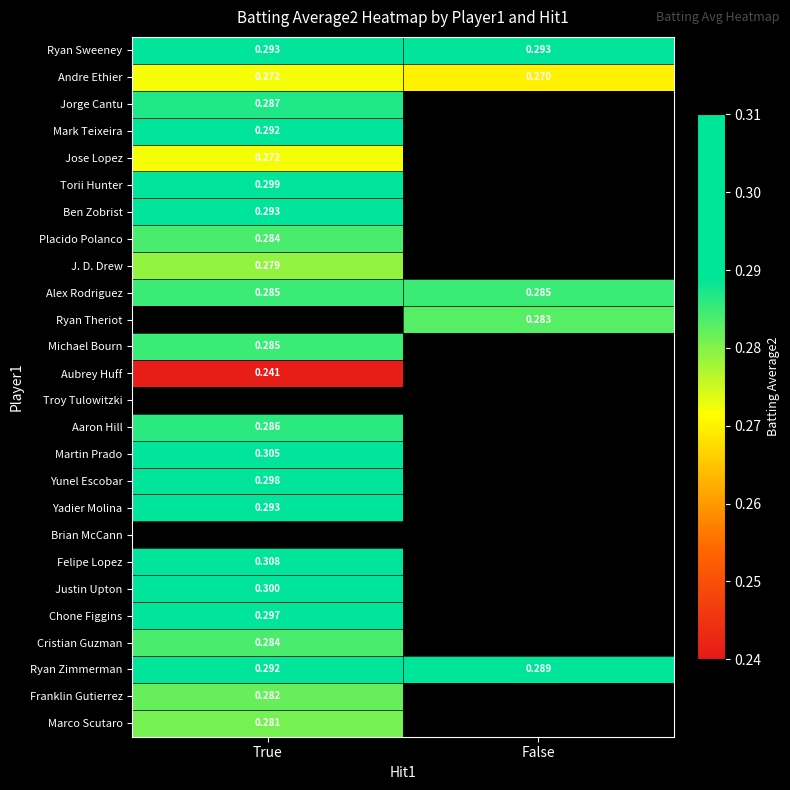

Which series has the widest spread of values?

Ryan Zimmerman